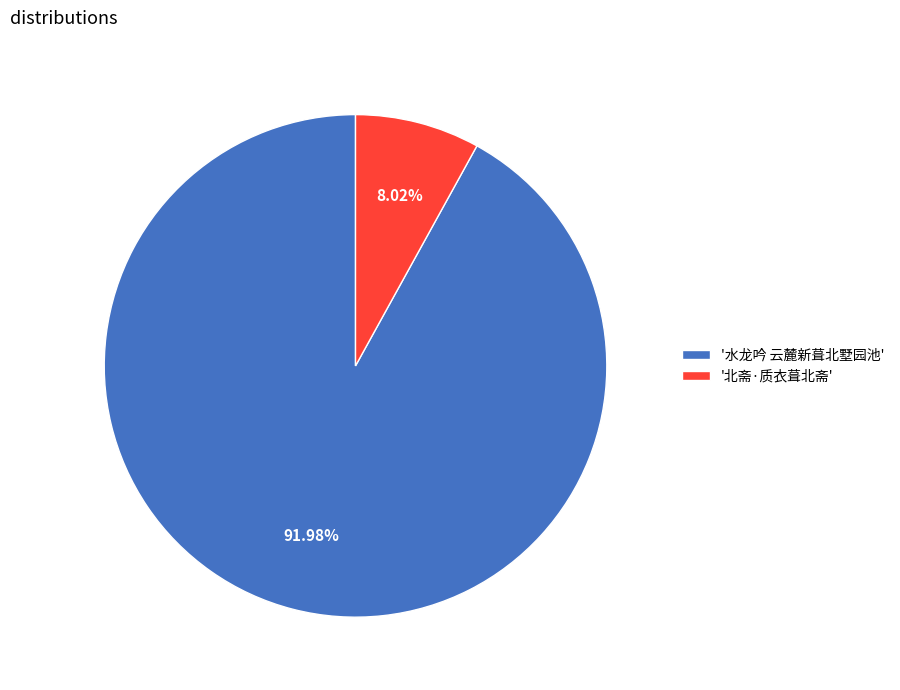

Which has a higher value, '北斋·质衣葺北斋' or '水龙吟 云麓新葺北墅园池'?

'水龙吟 云麓新葺北墅园池'